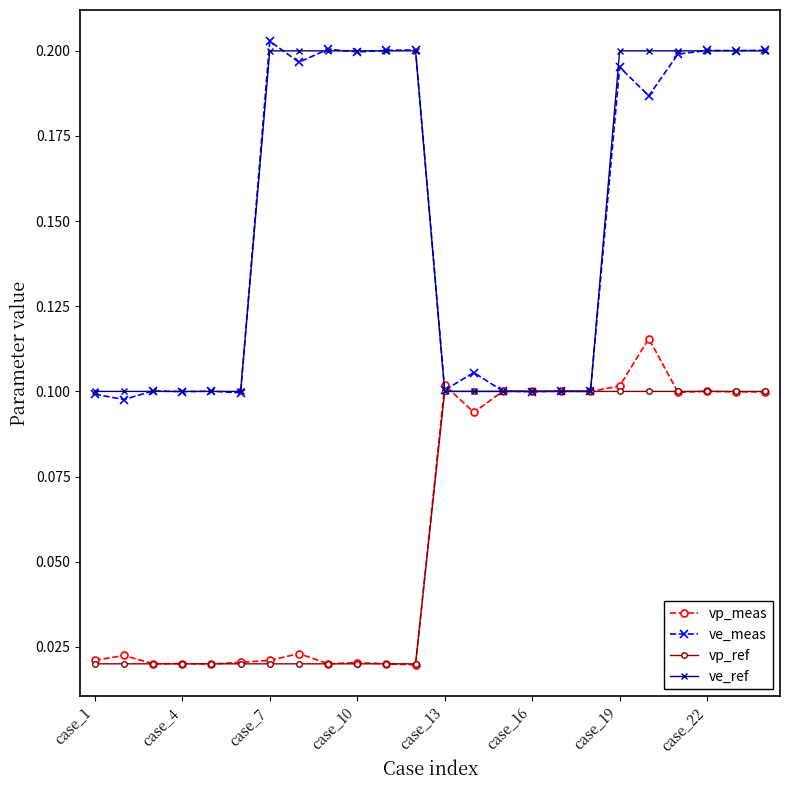

How many vp_meas values are between 0 and 1?

24